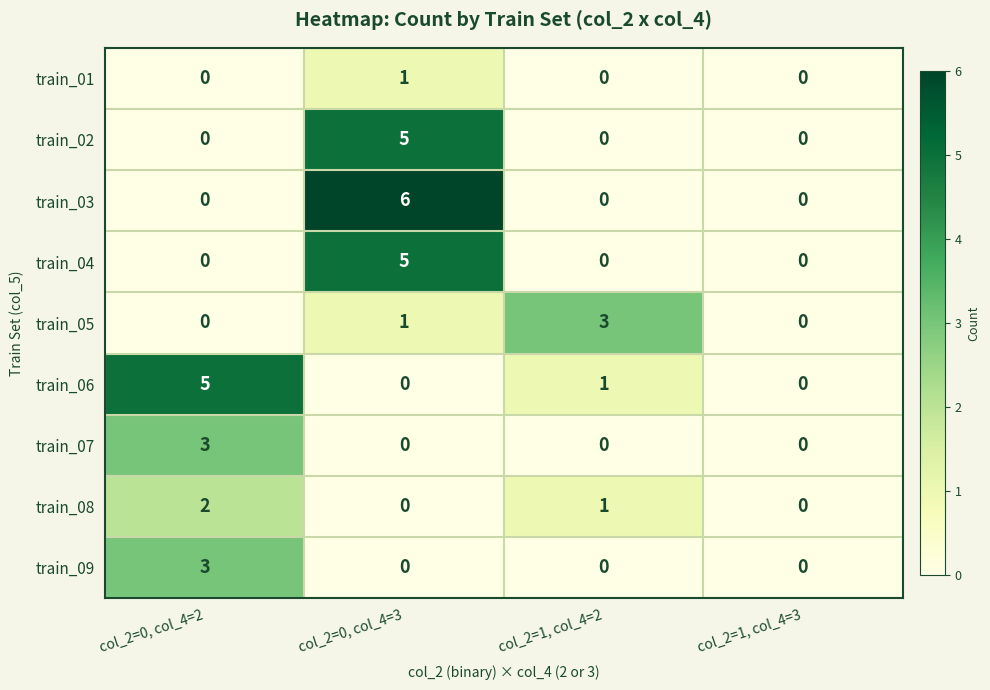

What is the sum of all train_04 values?

5